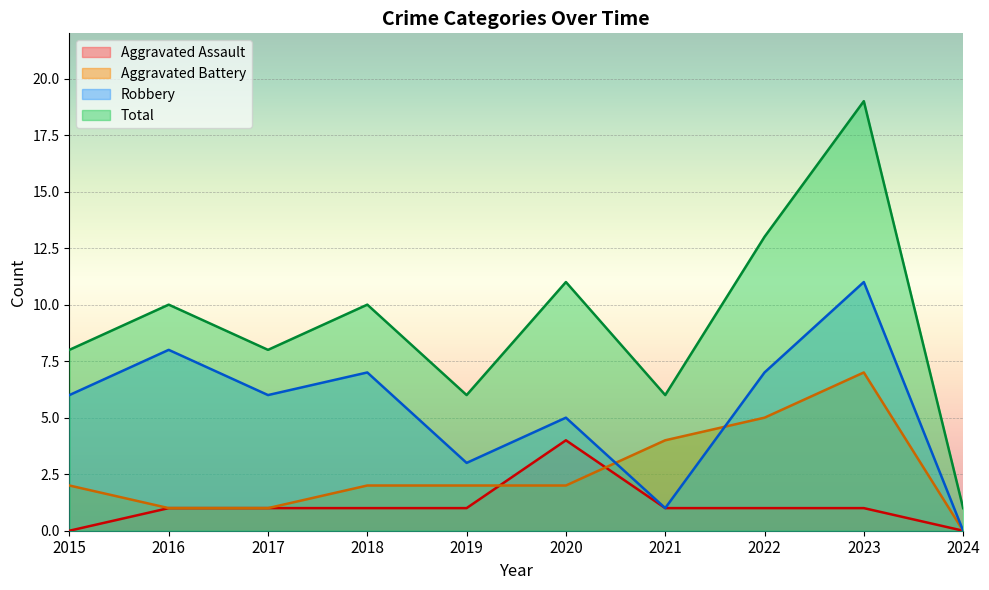

Which has a higher value, 2017 or 2022?

2017